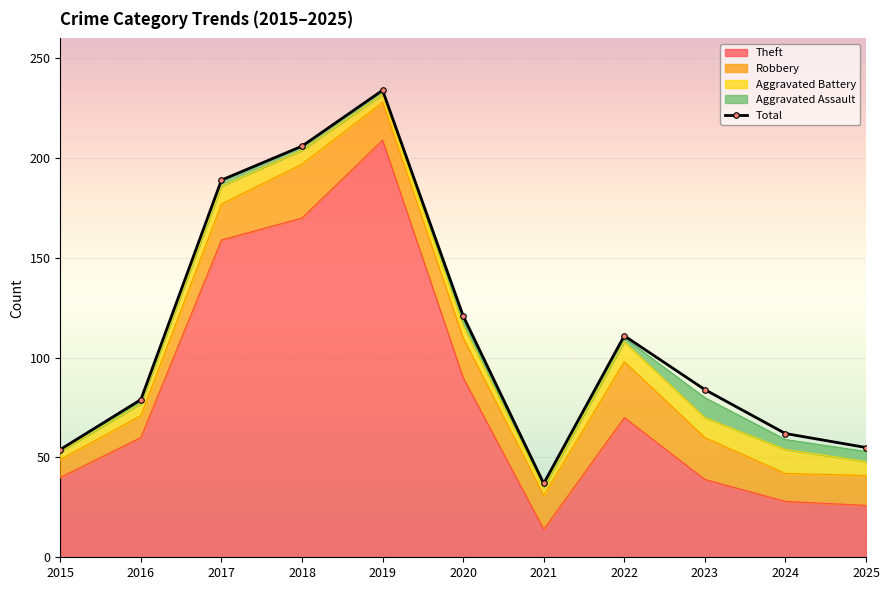

Is it true that the value at 2021 is 37?

True